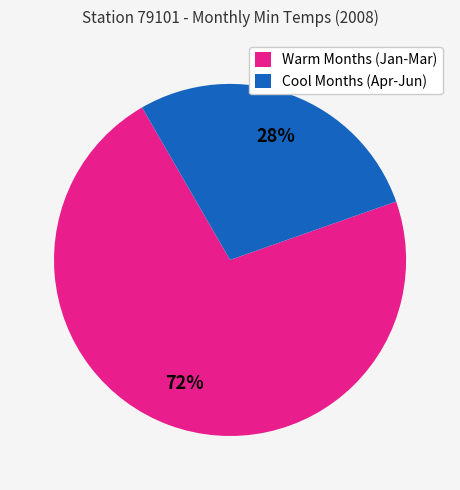

Count the number of slices in the pie.

2